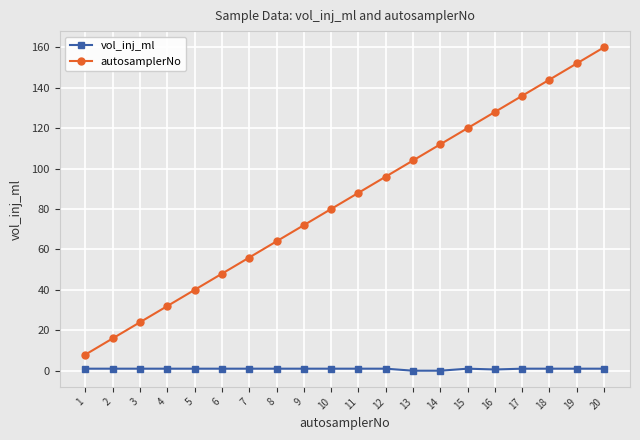

Is the value of autosamplerNo at 17 greater than the value of vol_inj_ml at 11?

Yes